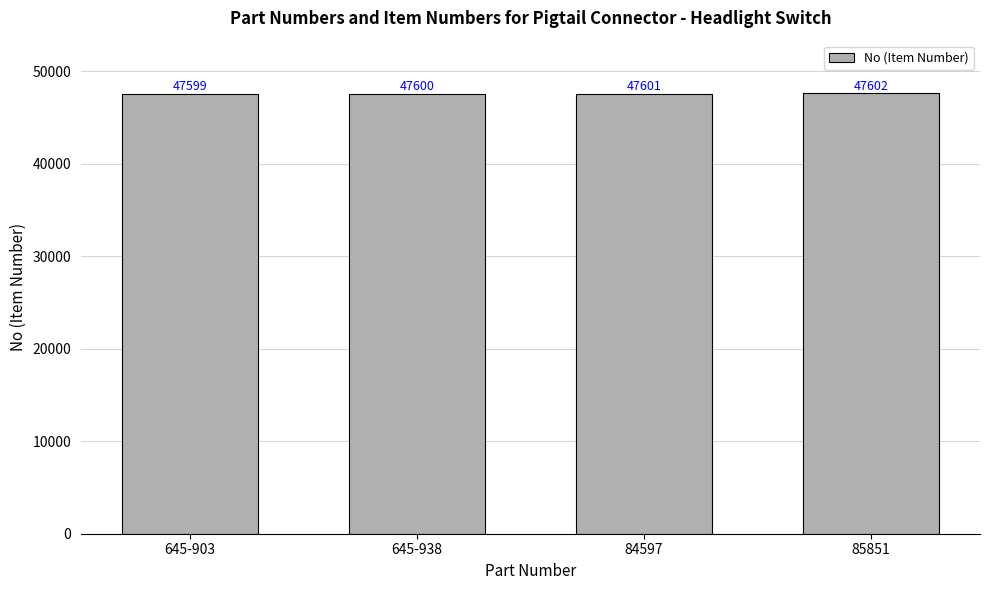

Reading left to right, list all the values displayed in this chart.

47599	47600	47601	47602